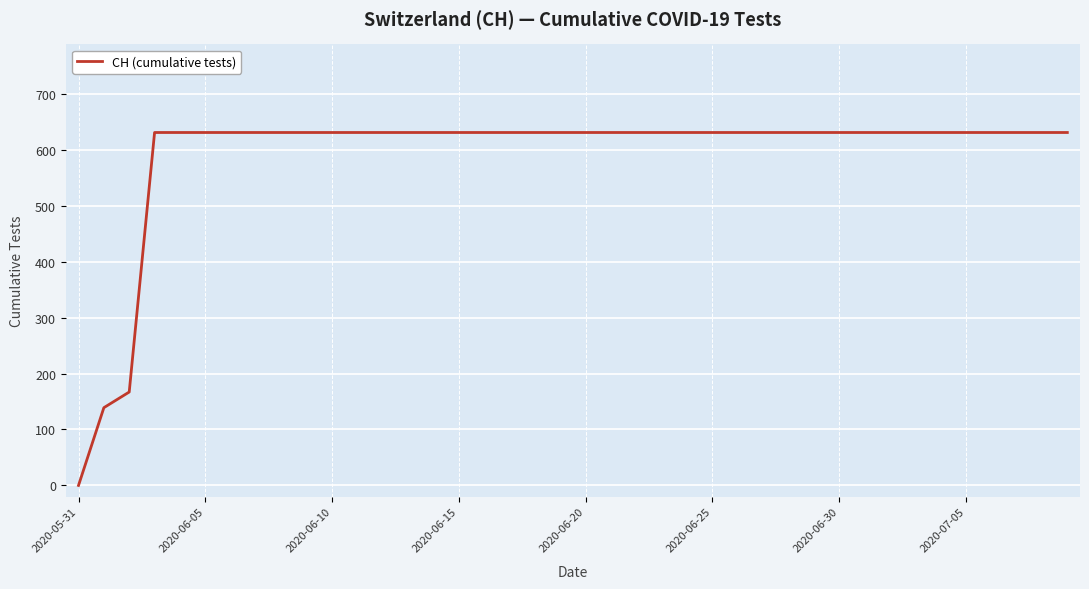

How many values are below 631?

3